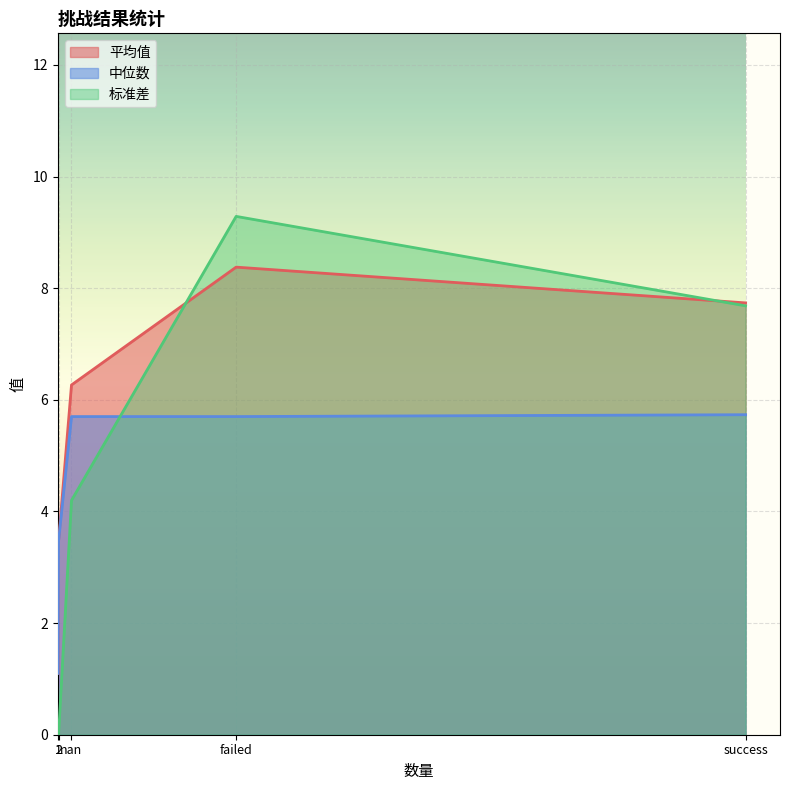

At success, list the series in order from largest to smallest.

平均值, 标准差, 中位数